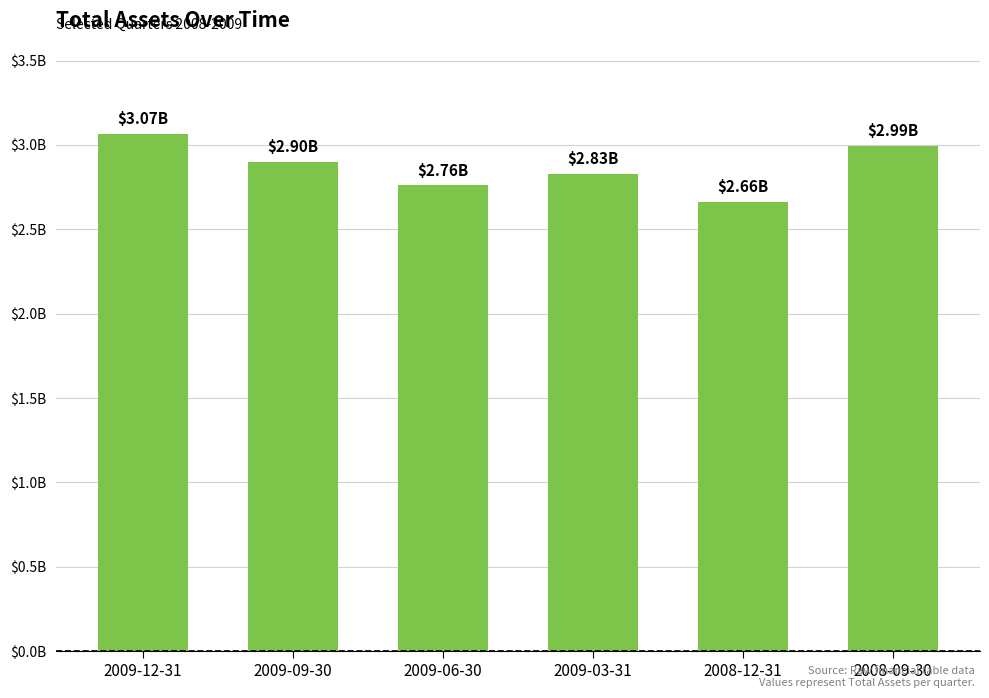

Are the bars horizontal?

No